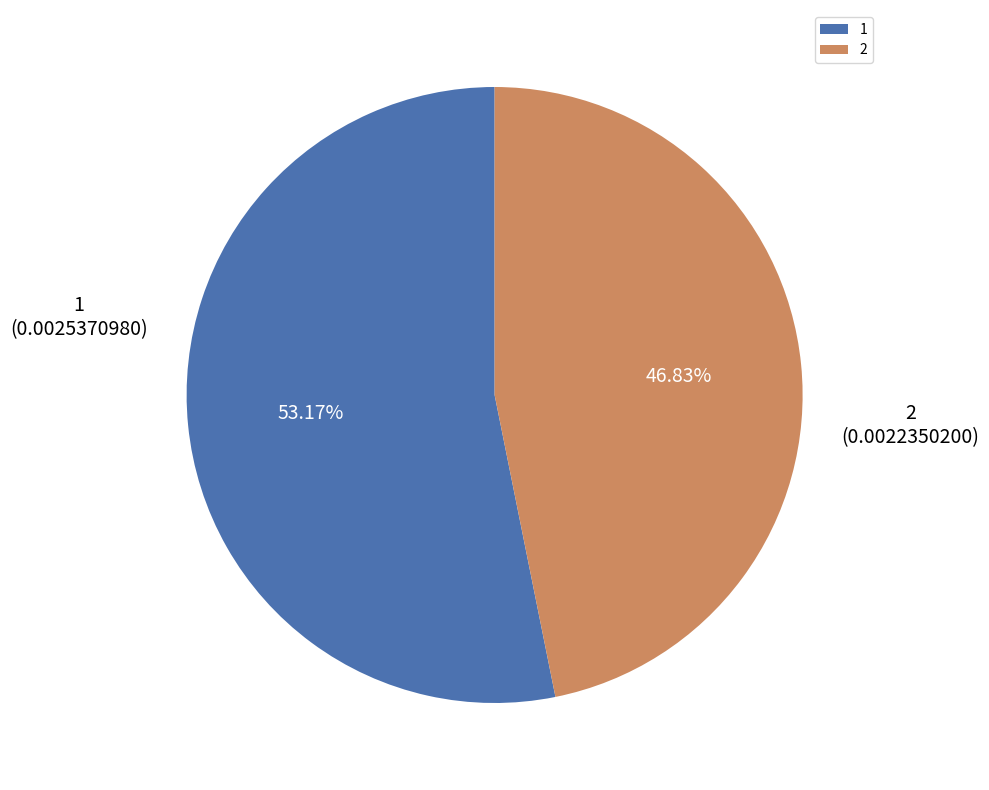

What is the total percentage of 1 and 2?

100.0%